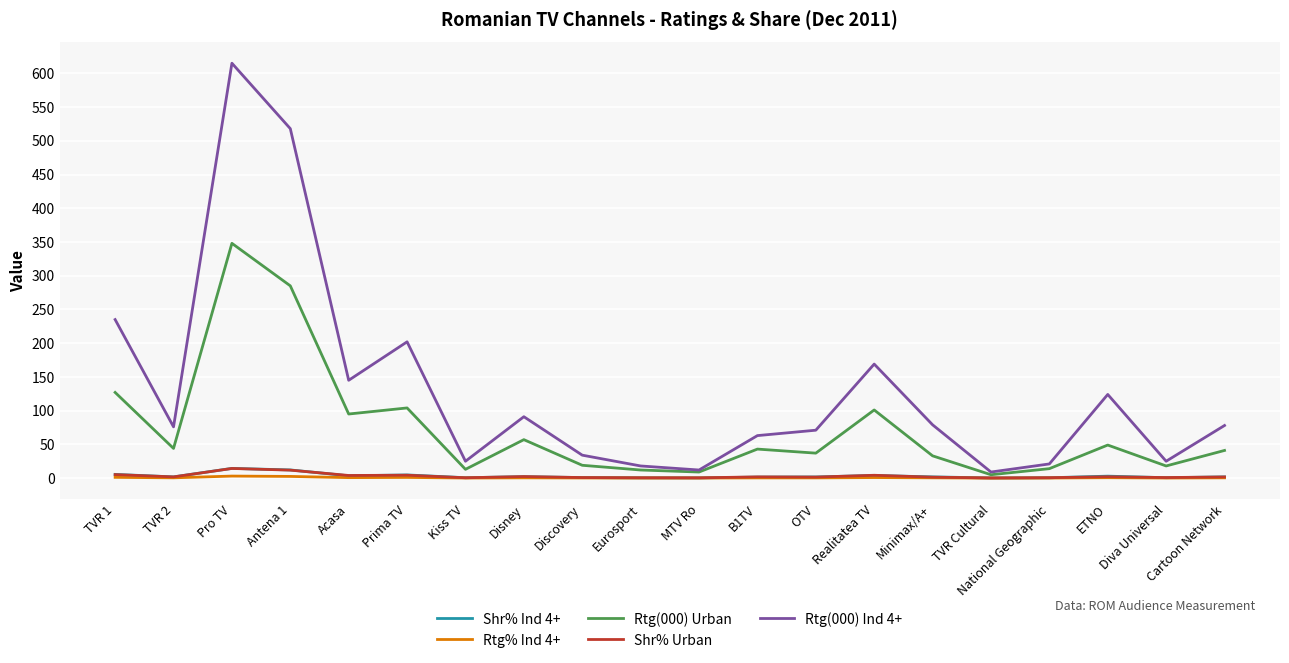

Is the value of Rtg% Ind 4+ at Antena 1 greater than the value of Rtg(000) Ind 4+ at TVR 2?

No